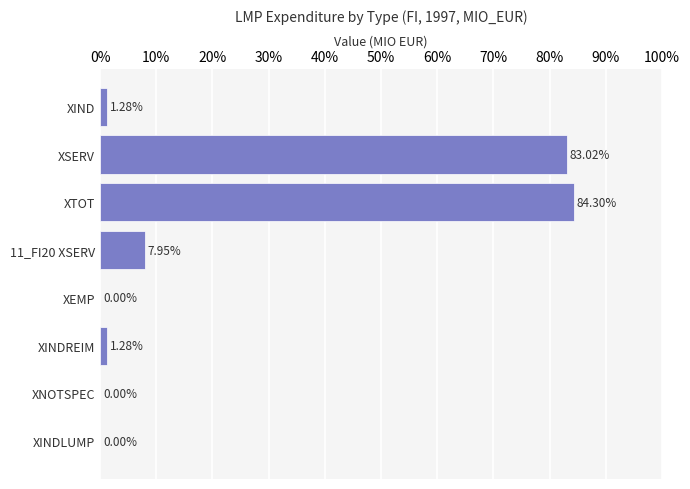

Which label corresponds to the largest value in the chart?

XTOT